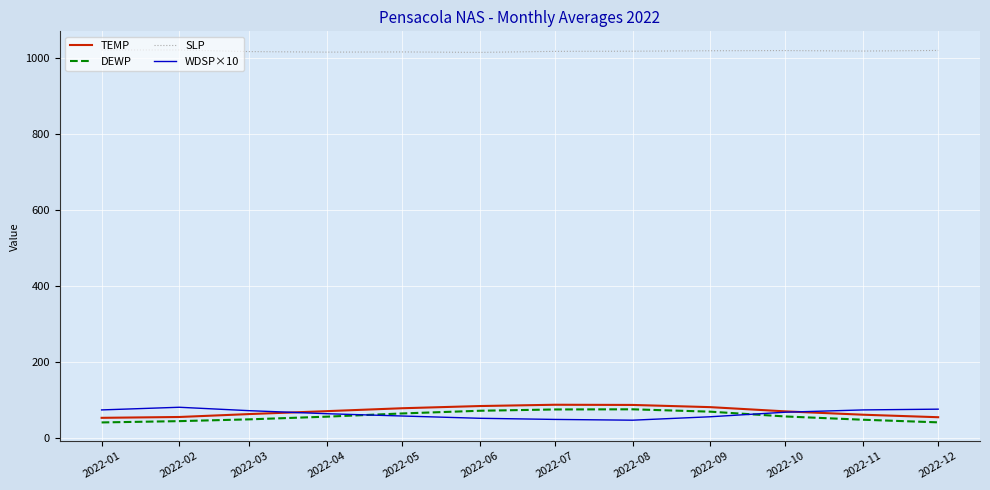

Count the number of data series in this chart.

4